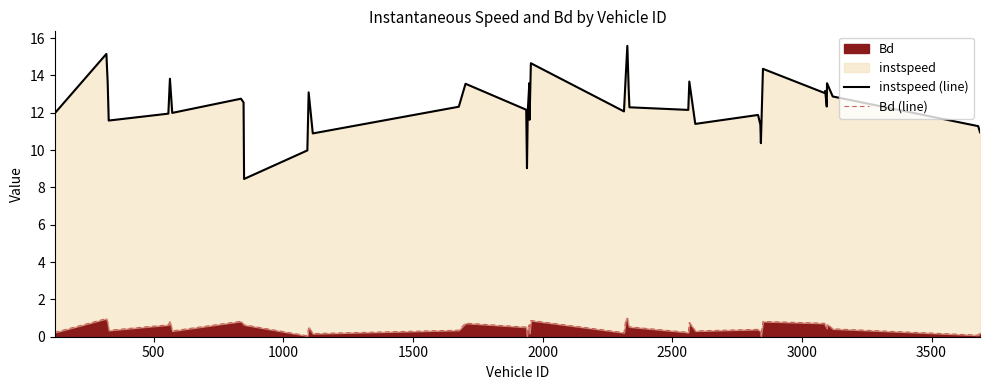

Reading left to right, transcribe all the data shown in this chart.

instspeed (line): 12.0	15.2	13.6	11.6	11.9	13.8	12.0	12.8	12.6	8.4	10.0	13.1	10.9	12.3	13.6	12.2	9.0	12.1	13.6	11.6	14.7	12.1	14.0	15.6	13.3	12.3	12.2	13.7	11.4	11.9	11.4	10.4	14.3	13.1	13.2	12.3	13.6	12.9	11.3	10.9
Bd (line): 0.2	1.0	0.7	0.3	0.6	0.8	0.3	0.8	0.7	0.6	0.1	0.5	0.2	0.3	0.7	0.5	0.0	0.5	0.6	0.2	0.9	0.2	0.9	1.0	0.6	0.5	0.2	0.8	0.3	0.4	0.3	0.0	0.8	0.7	0.6	0.4	0.7	0.4	0.1	0.2